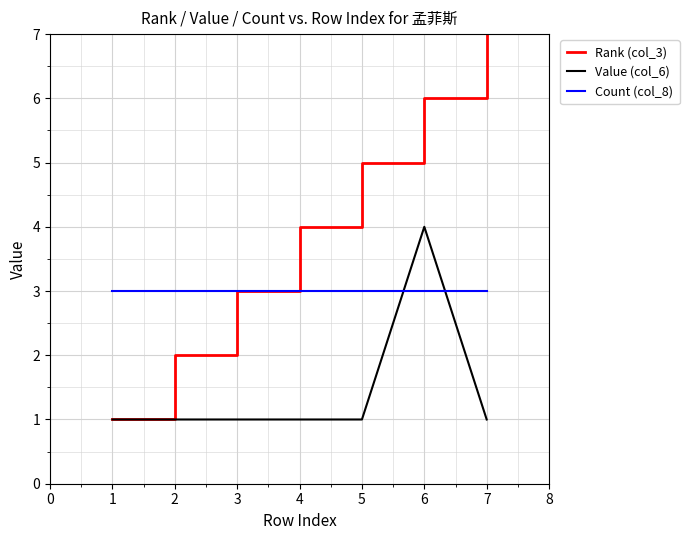

Reading left to right, list all the values displayed in this chart.

Rank (col_3): 1	2	3	4	5	6	7
Value (col_6): 1	1	1	1	1	4	1
Count (col_8): 3	3	3	3	3	3	3